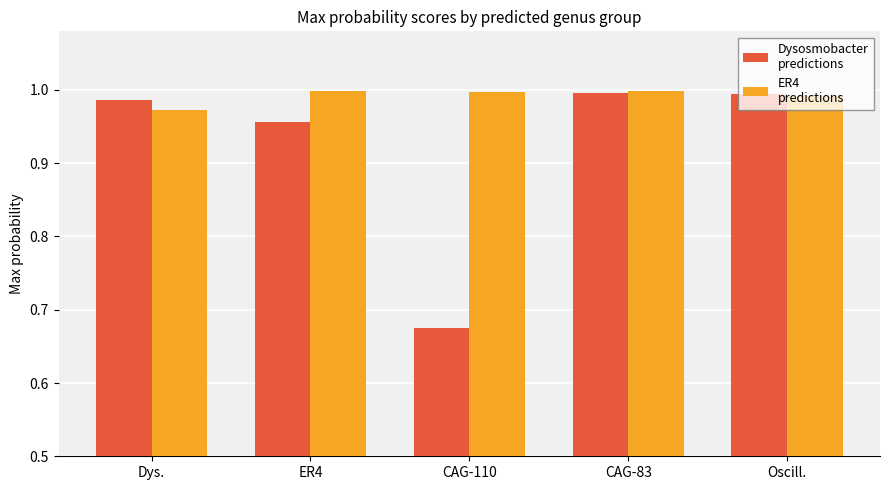

What is the total value across all series at Oscill.?

2.0